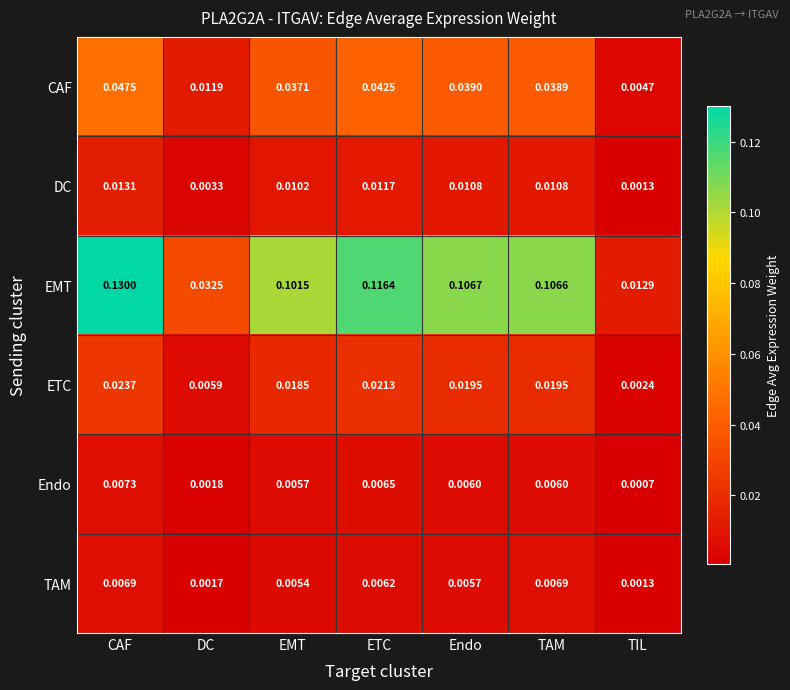

Which series has the largest range (max minus min)?

EMT